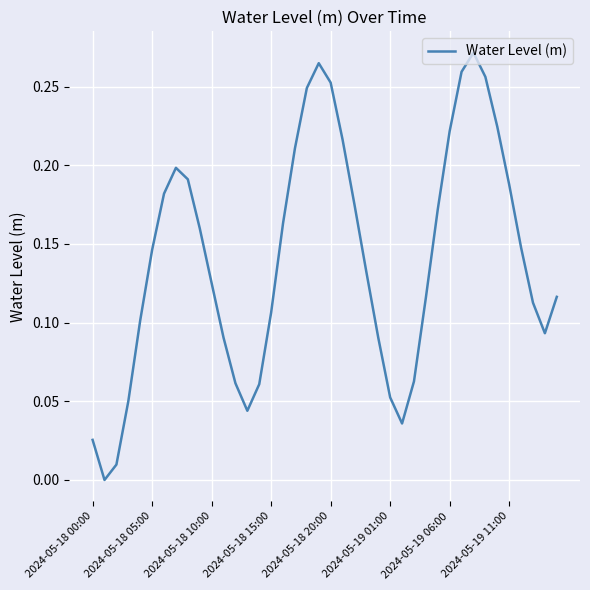

How many lines are shown in the chart?

1